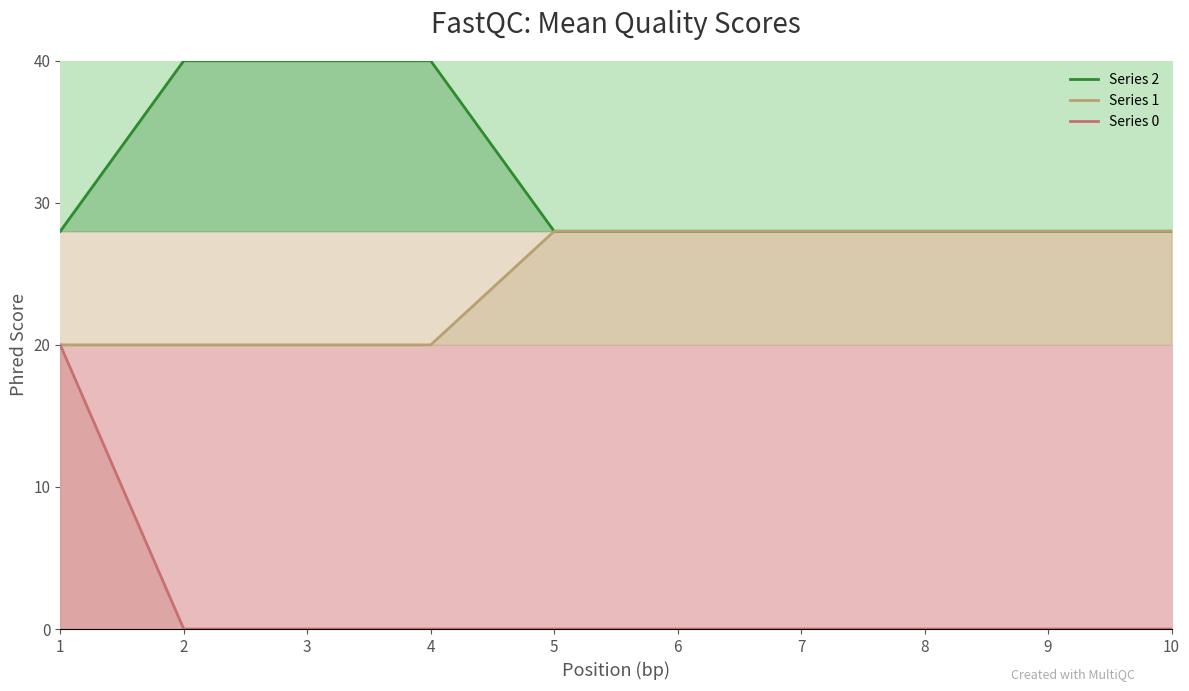

Where is Series 0 nearest to the value 10?

1